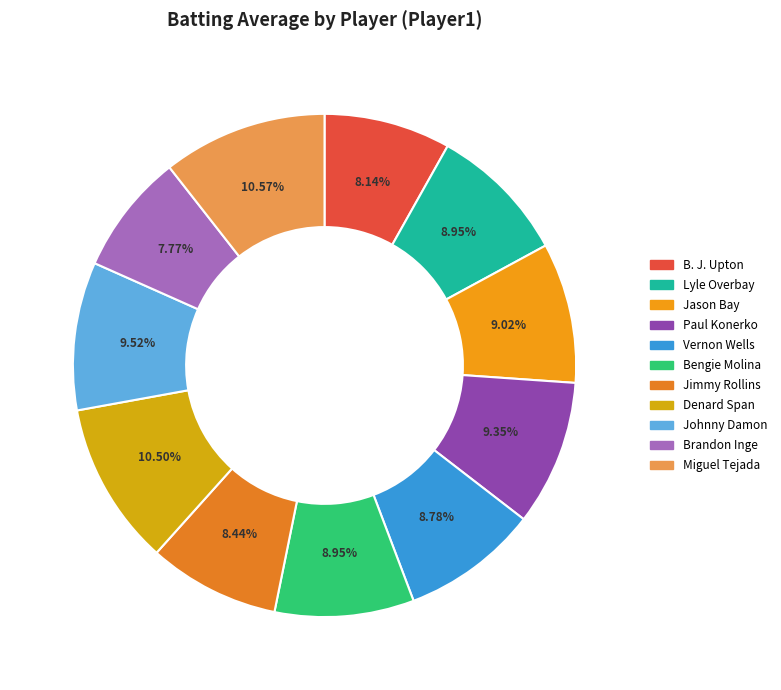

Does any single category account for the majority?

No